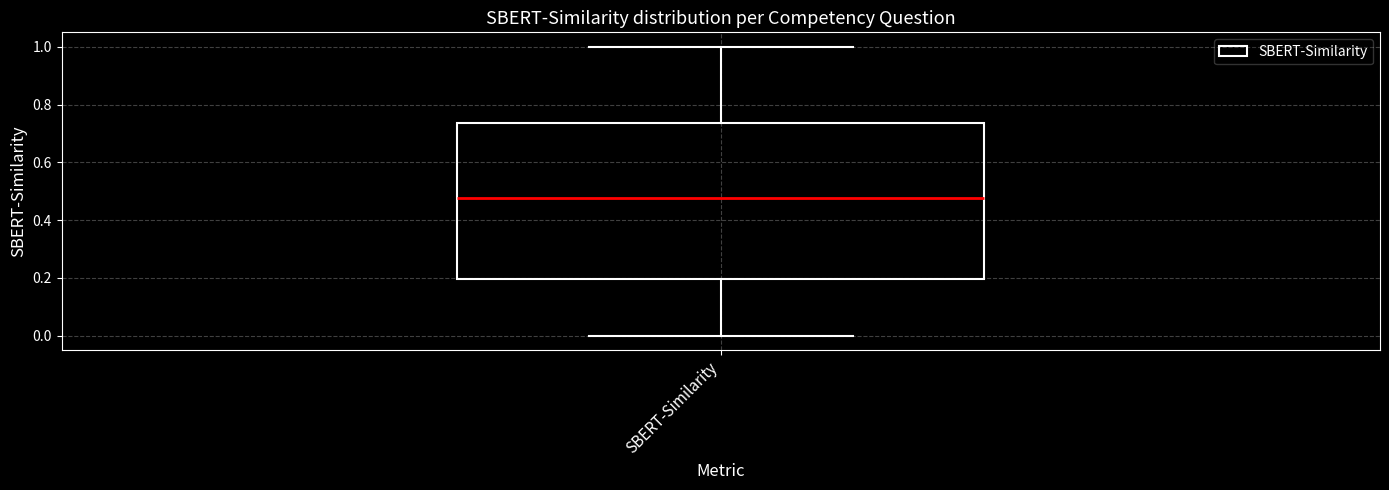

Read this box plot against the y-axis: the position of the median line, the range covered by the box, and the ends of both whiskers. The values are not printed on the chart, so give them approximately, as read against the axis.

median 0.48, box 0.20 to 0.74, whiskers 0.00 to 1.00